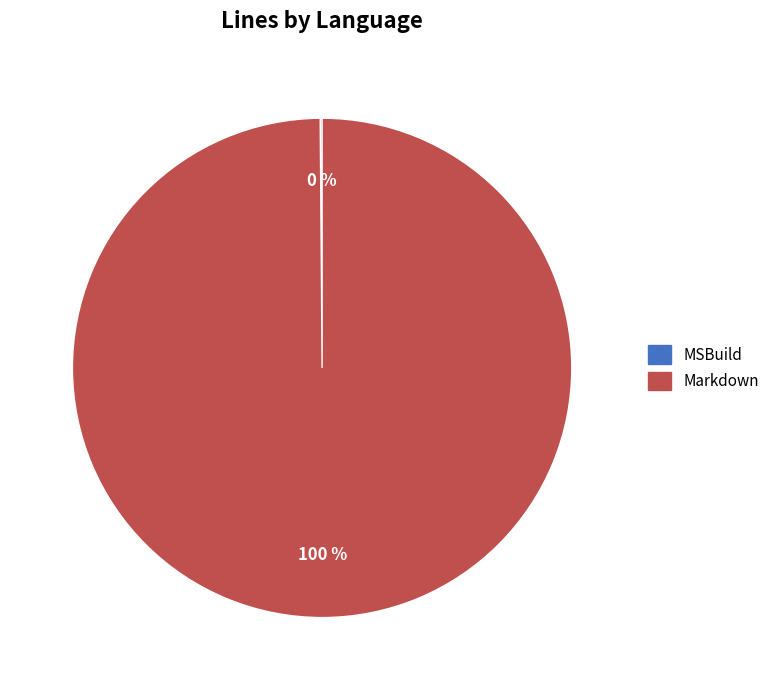

What percentage is the Markdown slice, to the nearest percent?

100%